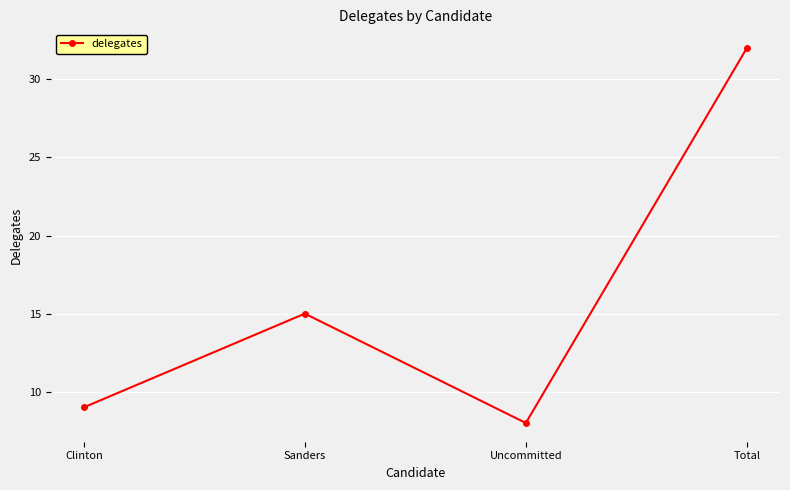

Which category has the lowest value across all series?

Uncommitted